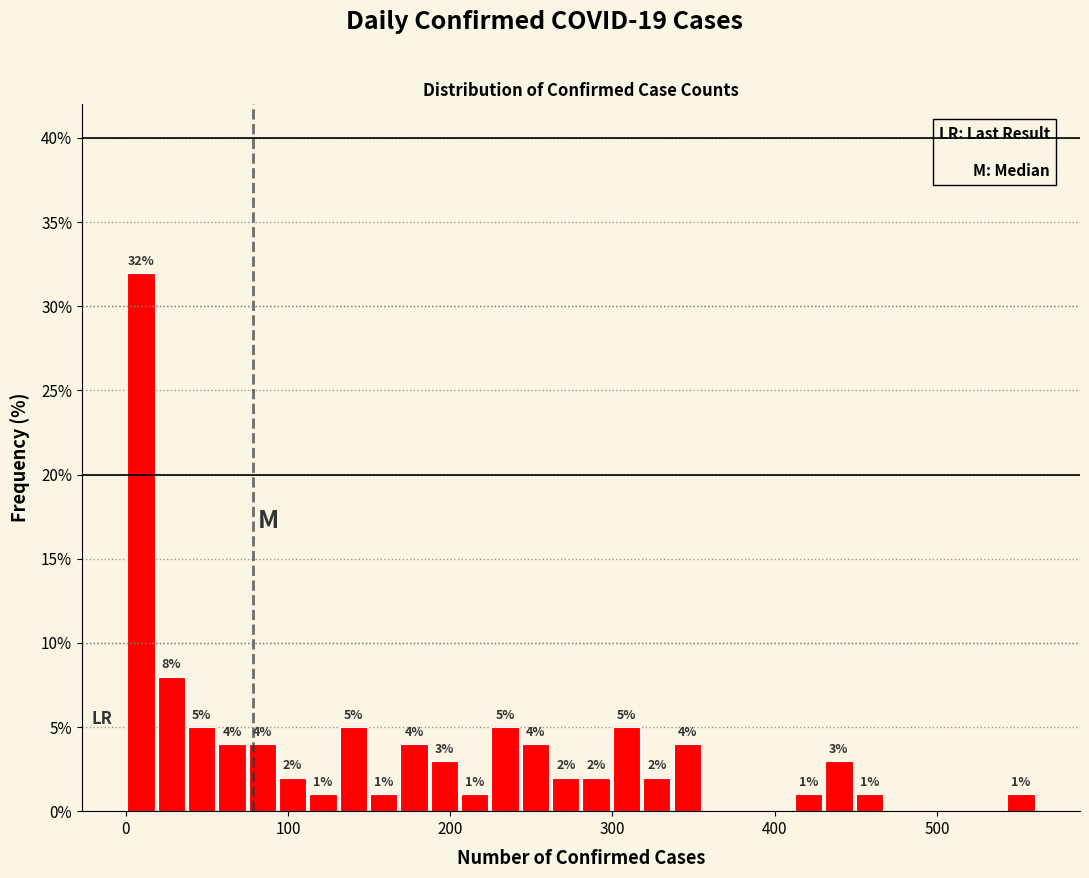

Read against the x-axis, roughly where is the centre of the tallest bar?

10